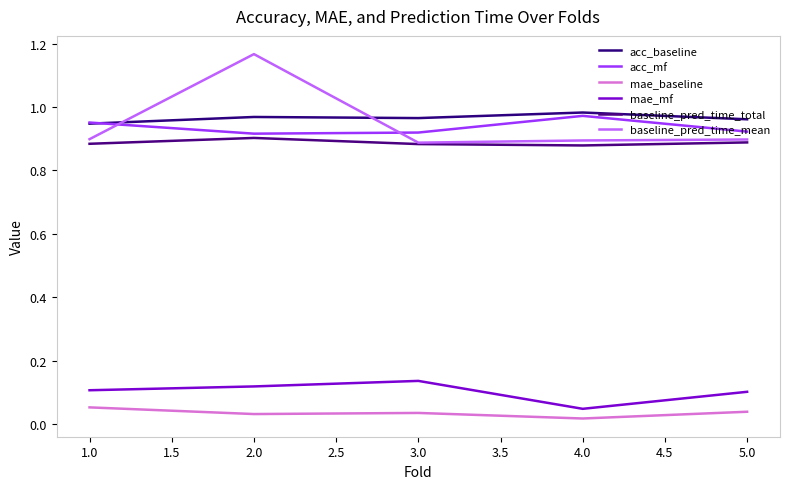

At which label is mae_mf closest to 0?

4.0